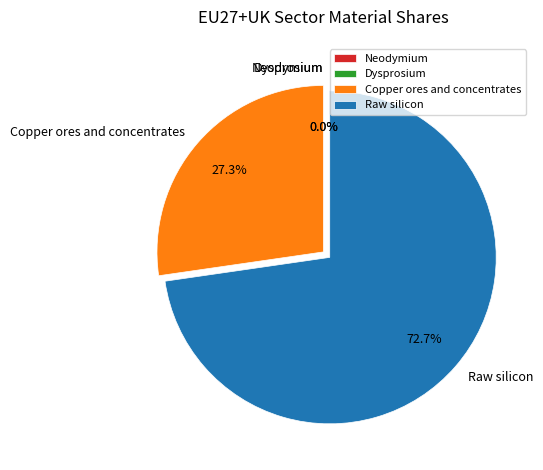

Rank the categories by value from highest to lowest.

Raw silicon, Copper ores and concentrates, Neodymium, Dysprosium